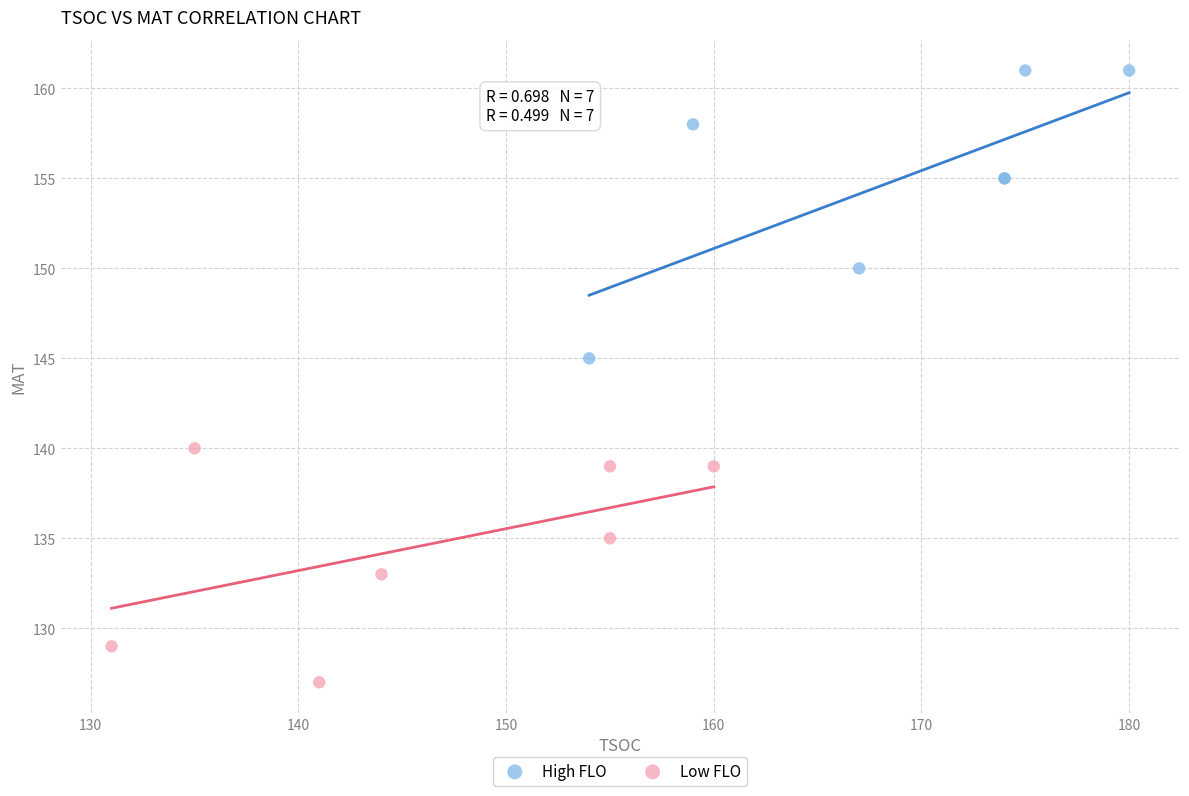

Which series contains the highest Y value?

High FLO